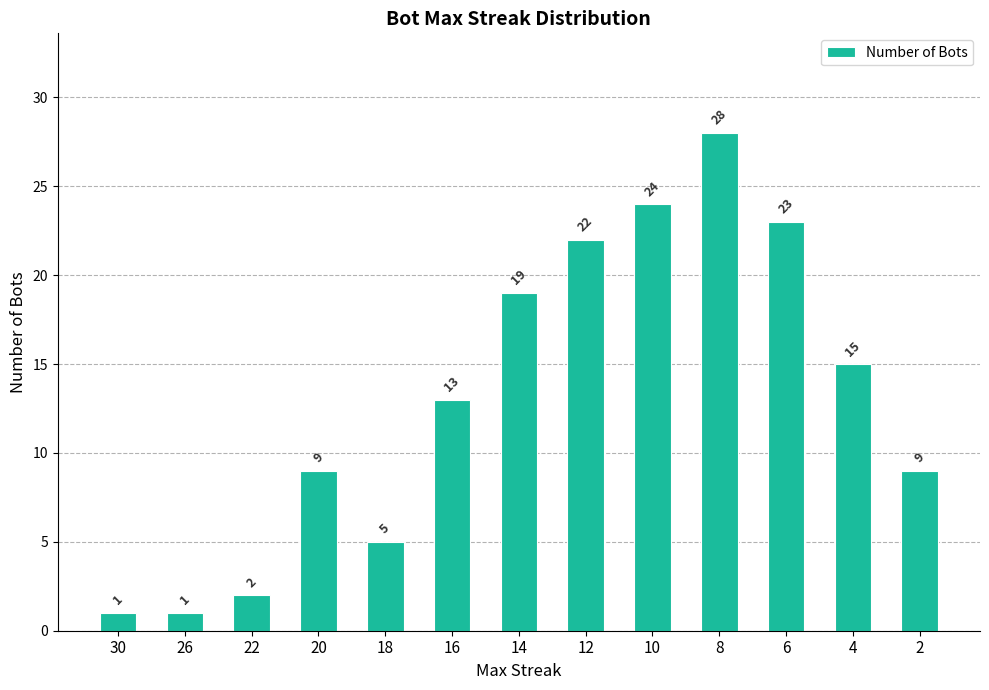

Reading left to right, what are all the values shown in this chart?

30=1	26=1	22=2	20=9	18=5	16=13	14=19	12=22	10=24	8=28	6=23	4=15	2=9